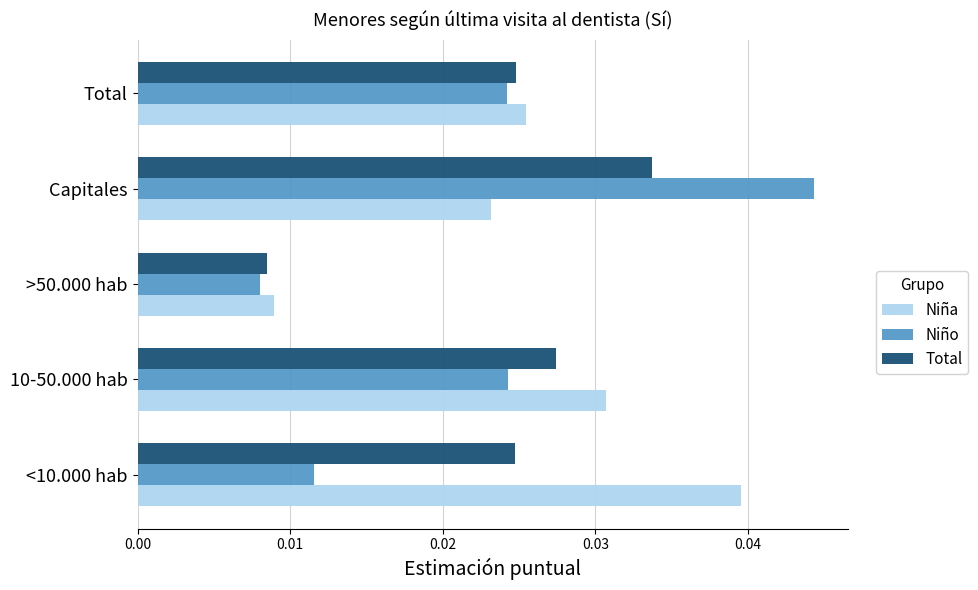

Is it true that Niña equals 0.1 at <10.000 hab?

False